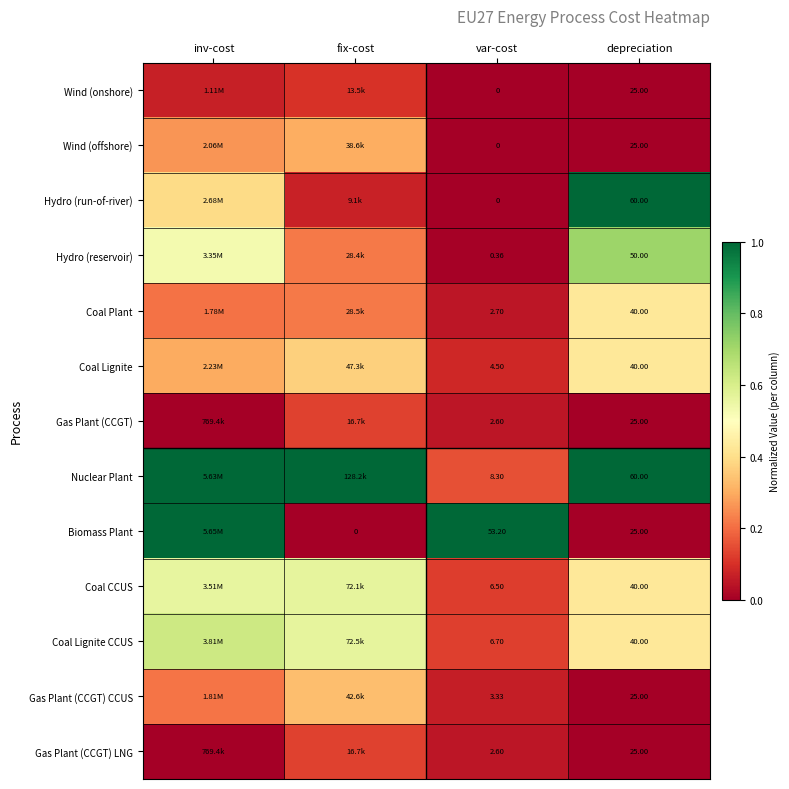

What is the difference between the maximum and second lowest values in the Hydro (reservoir) series?

0.5